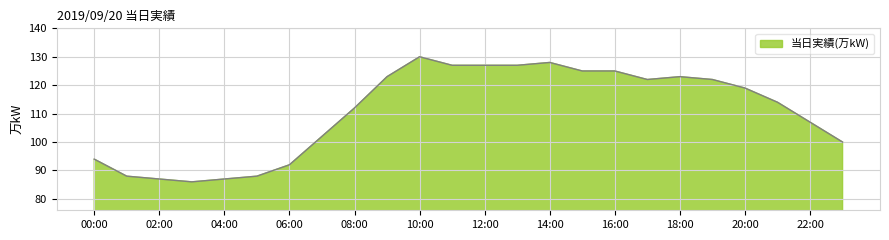

What is the difference between the maximum and minimum values?

44